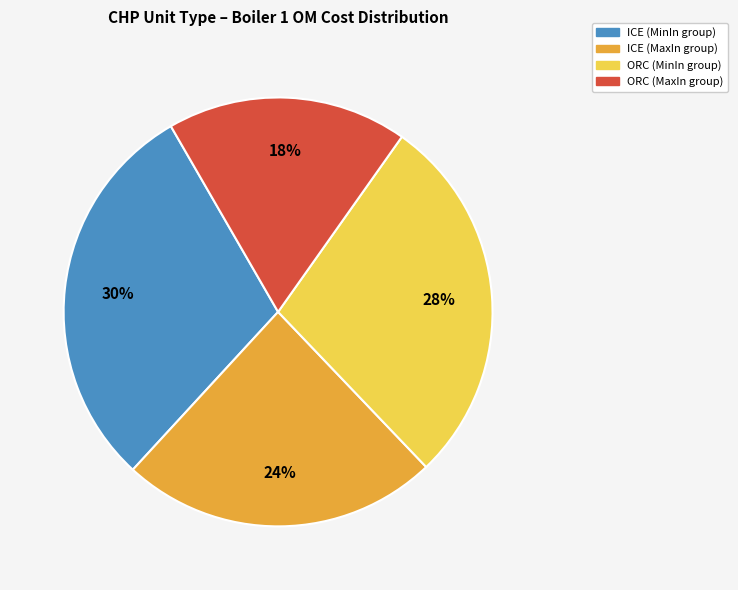

Is there a majority slice in this chart?

No